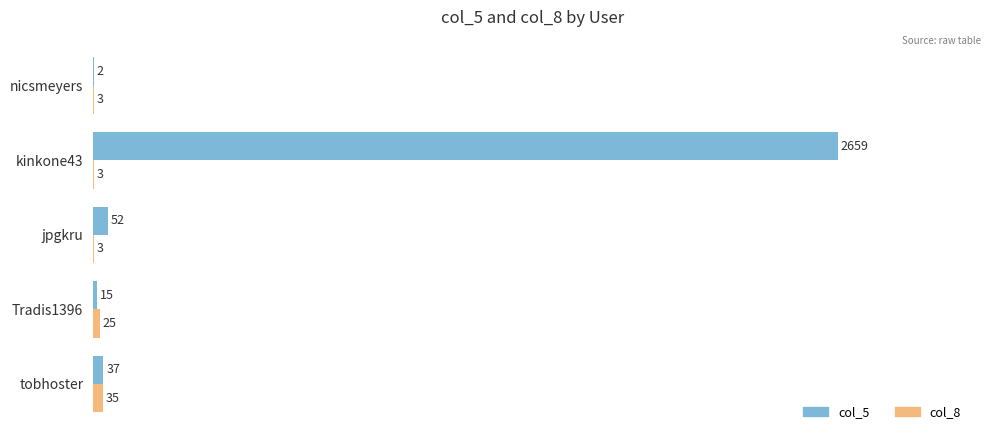

What is the sum of all col_5 values?

2765